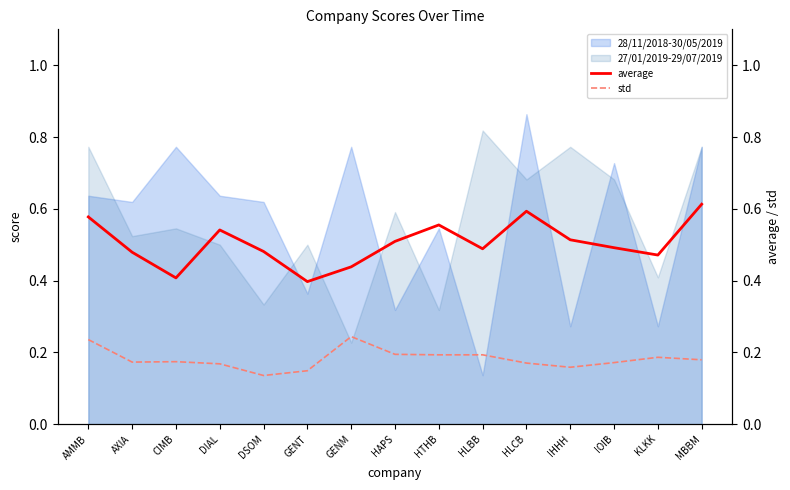

What value does the average series have at HLCB?

0.6